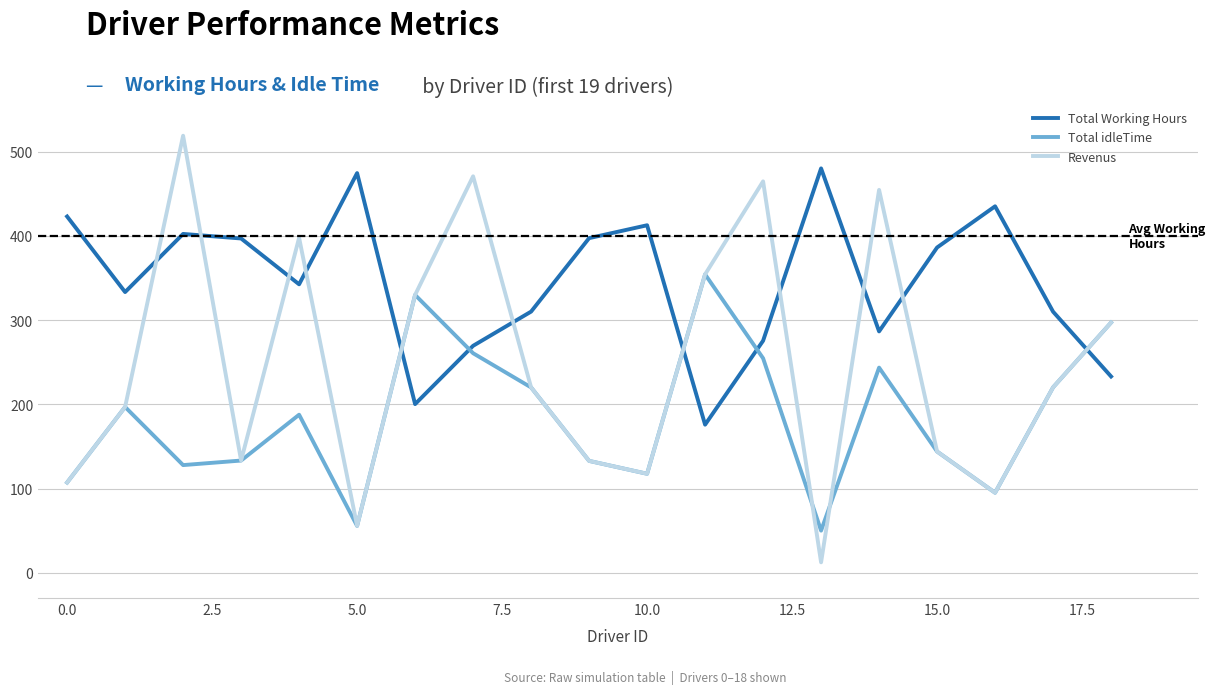

After their last crossing, which series has the higher values: Revenus or Total Working Hours?

Revenus